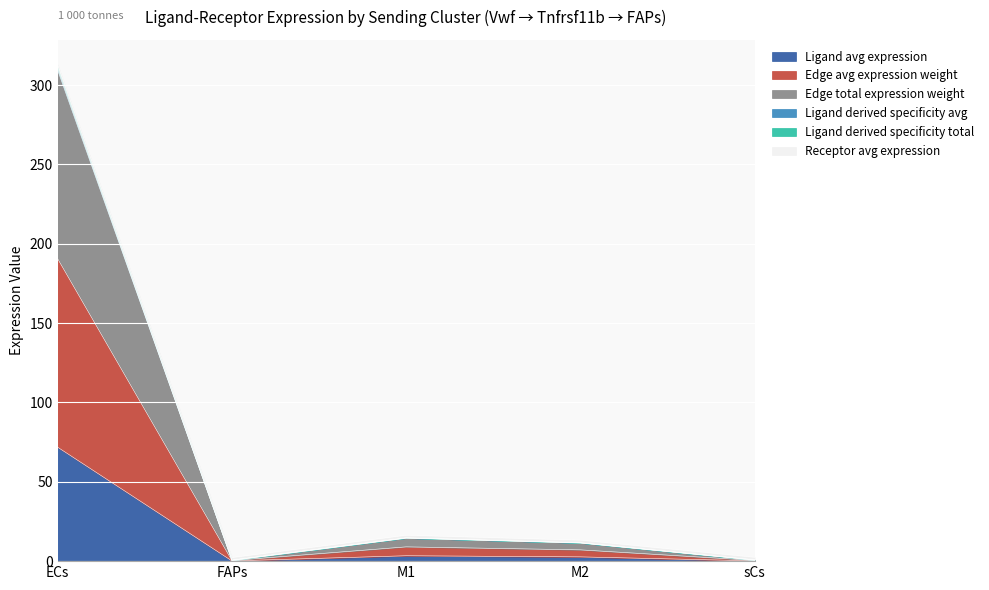

What is the label of the 2nd point from the left?

FAPs